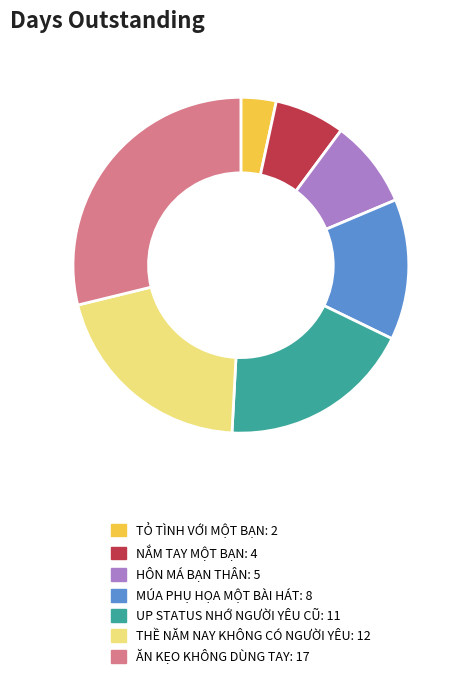

Is there a majority slice in this chart?

No